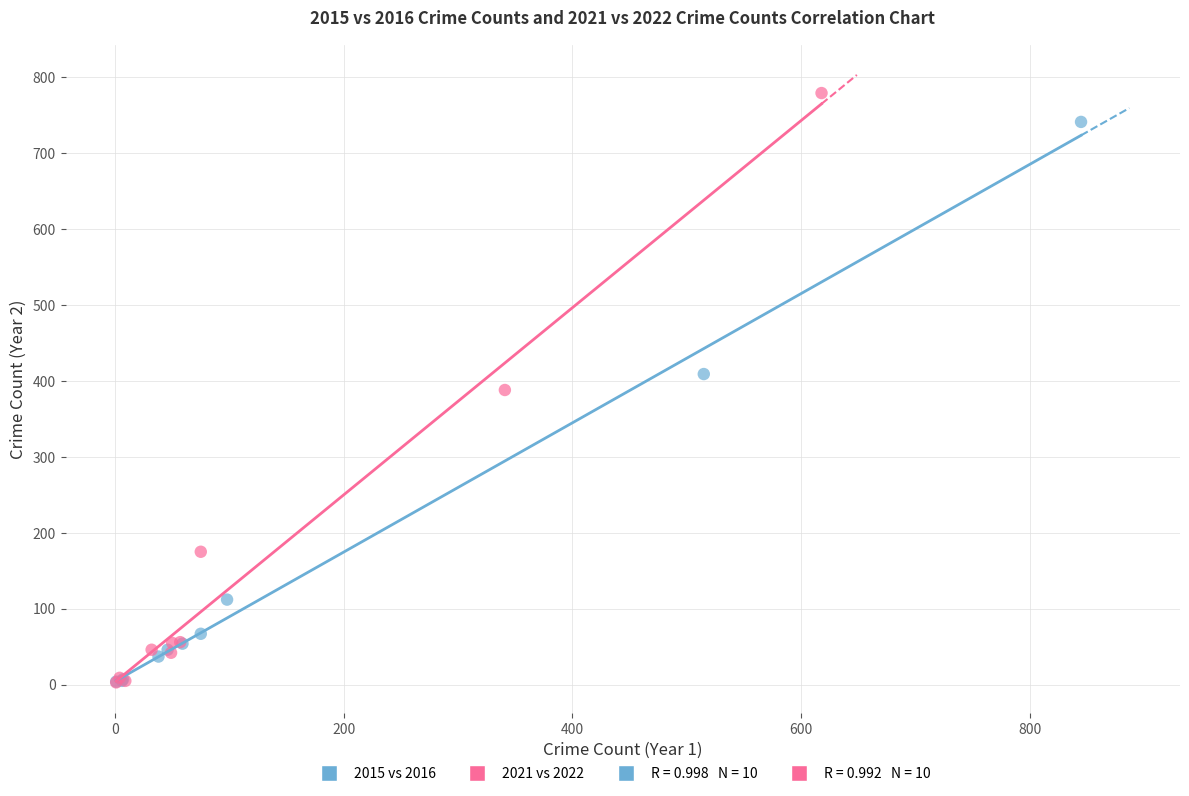

Which series has the widest spread of Y values?

2021 vs 2022